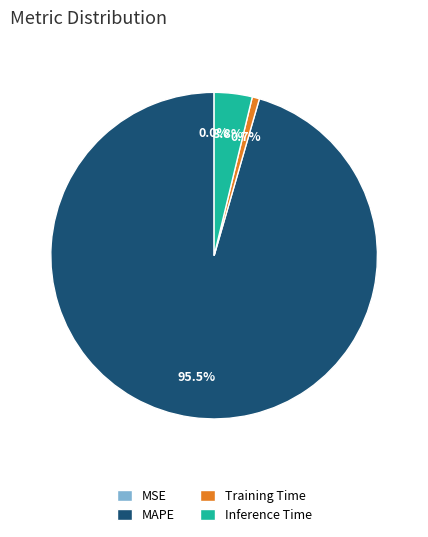

What is the largest slice in the pie chart?

MAPE